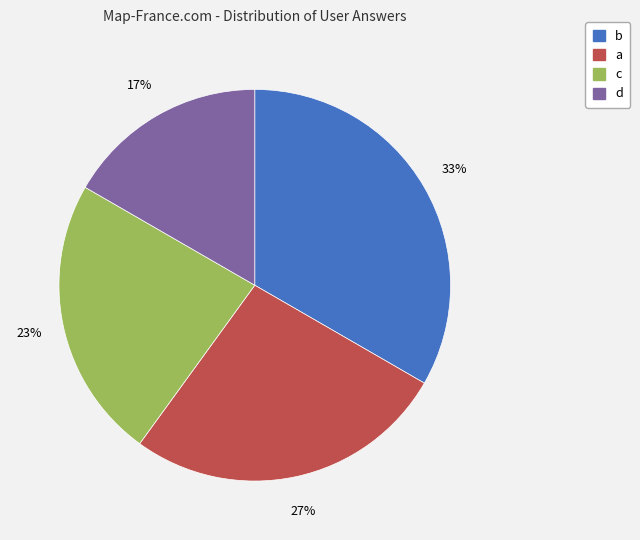

Is the sum of b and c greater than half?

Yes